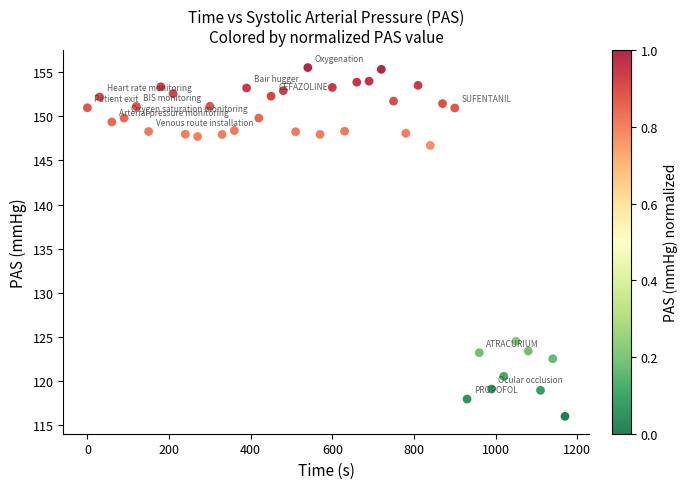

What is the range of Y values (max minus min)?

39.5